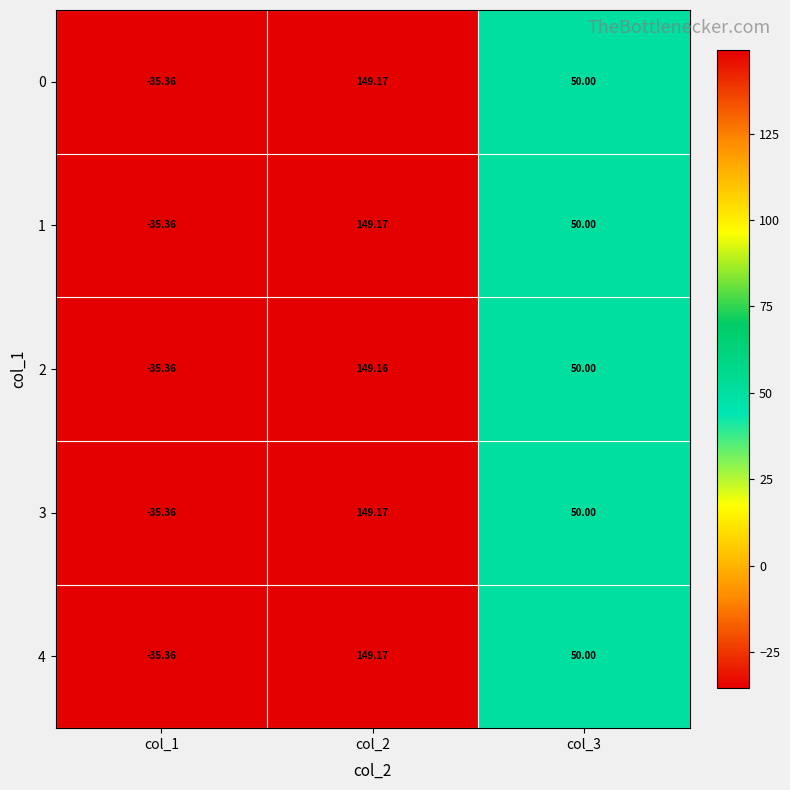

What is the total value across all series at col_3?

250.0